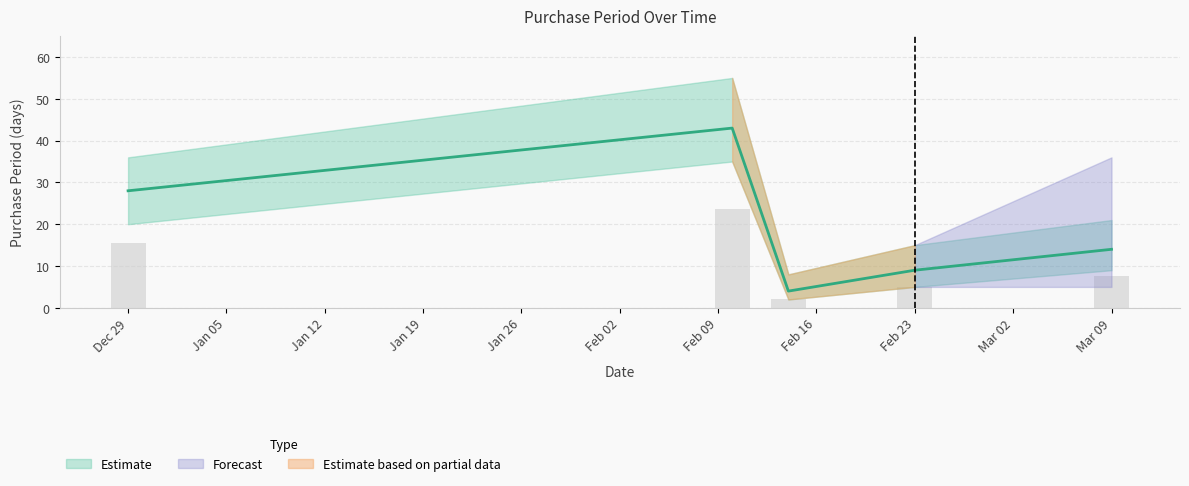

List the labels in order of value, smallest first.

2017-02-14, 2017-02-23, 2017-03-09, 2016-12-29, 2017-02-10